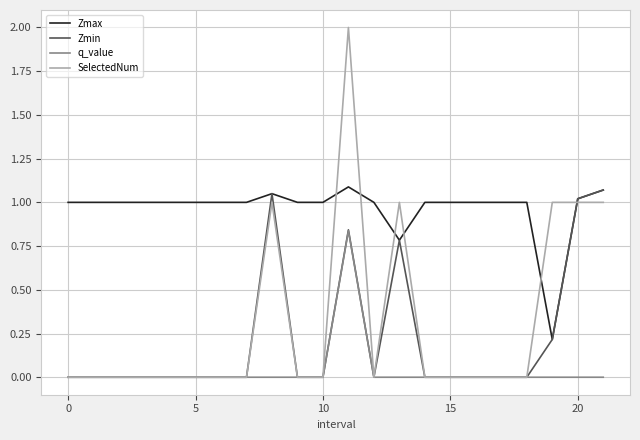

Which series has the largest total across all categories?

Zmax